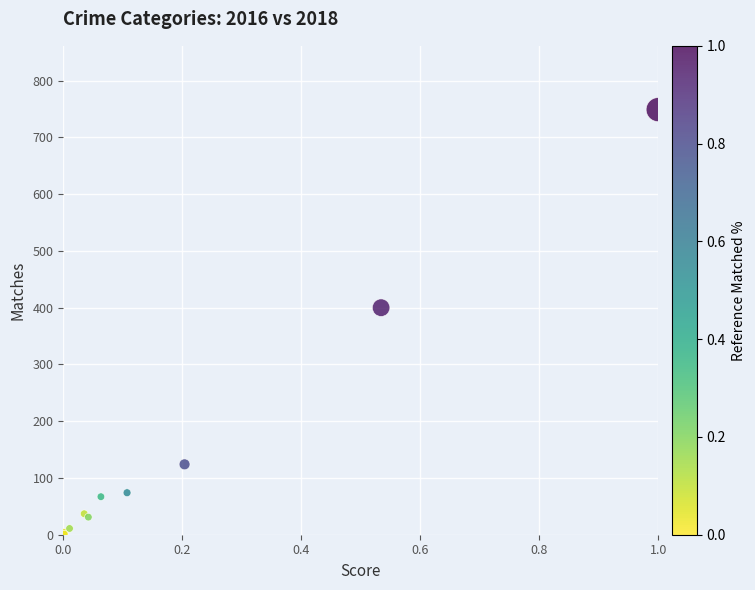

What Y value in the scatter plot is closest to 375?

400